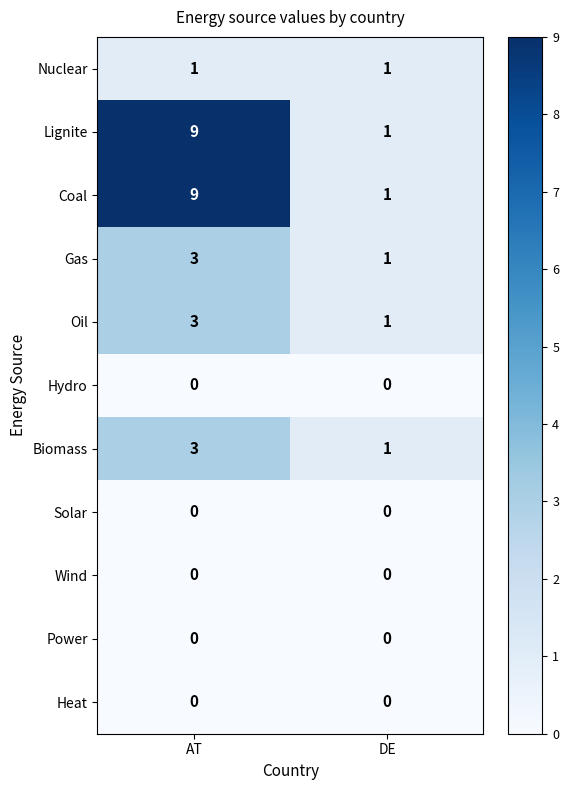

What is the difference between the highest and lowest values at AT?

9